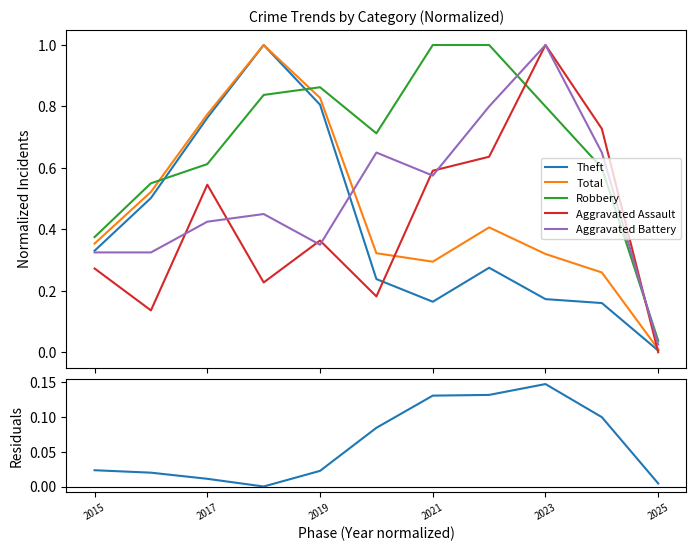

What is the highest value of the Aggravated Battery series?

1.0